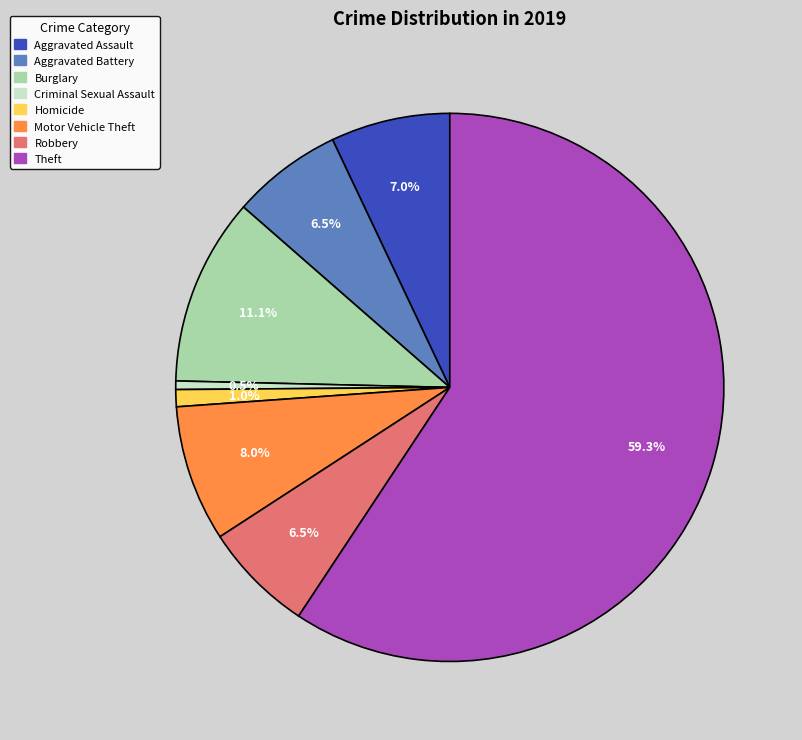

How many segments does this pie chart have?

8